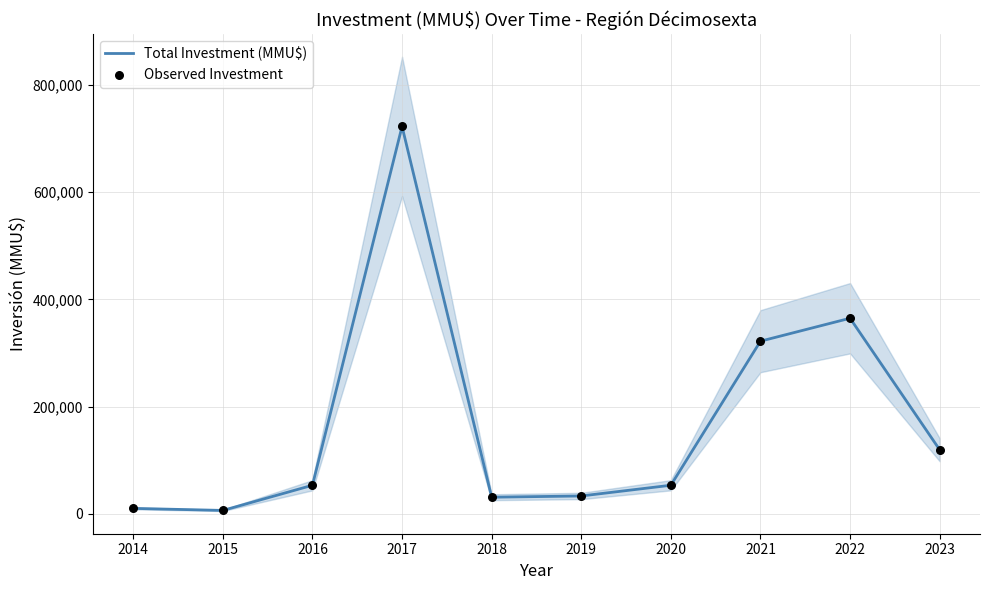

What is the total value across all series at 2016?

106000